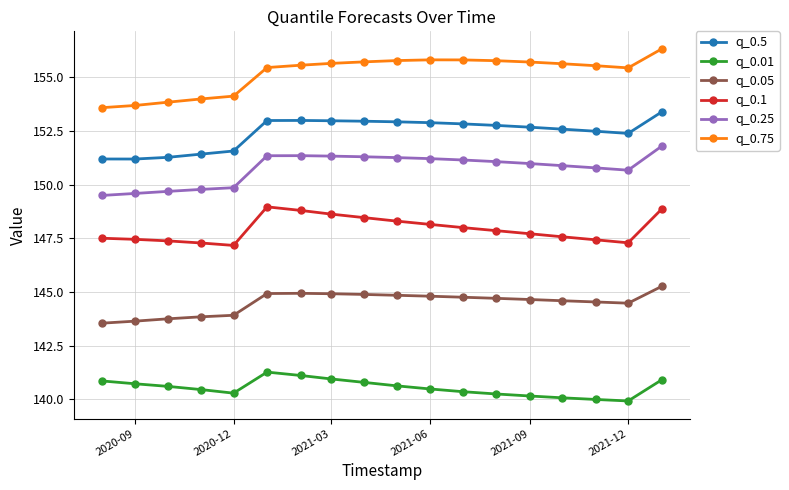

True or false: q_0.25 has more than 0 interior local peaks.

True